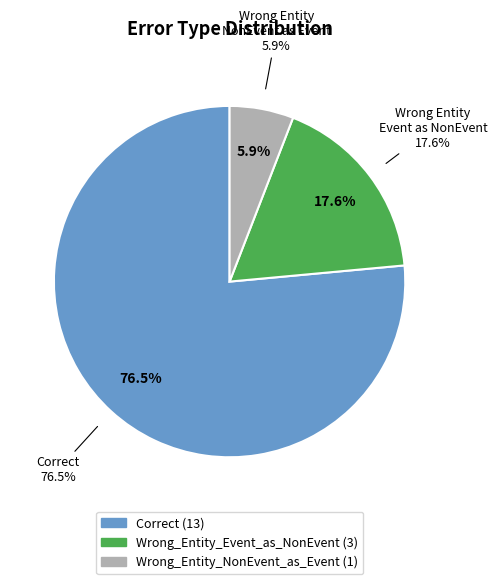

Do Correct and Wrong_Entity_Event_as_NonEvent together represent more than half of the pie?

Yes